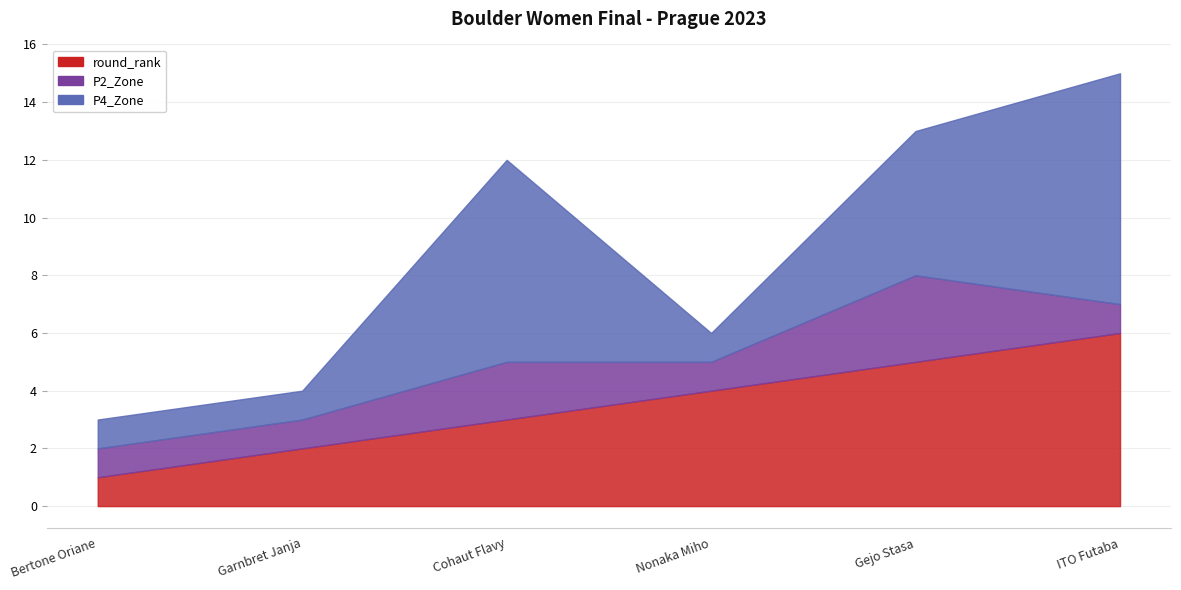

At how many categories does at least one series exceed 7?

1